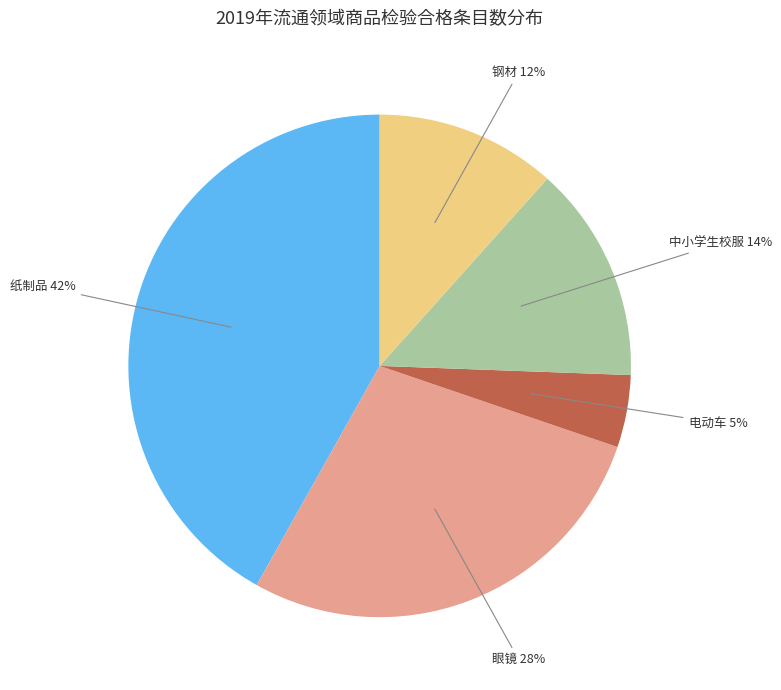

Do 中小学生校服 and 电动车 together represent more than half of the pie?

No